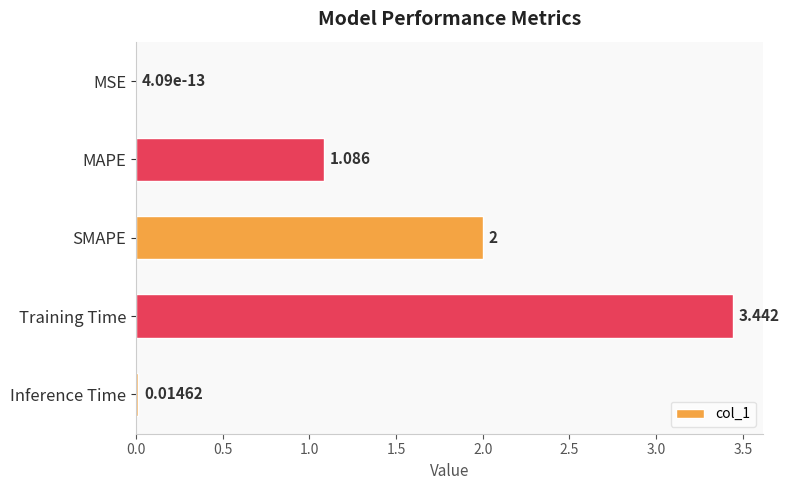

At which label is the value closest to 1?

MAPE